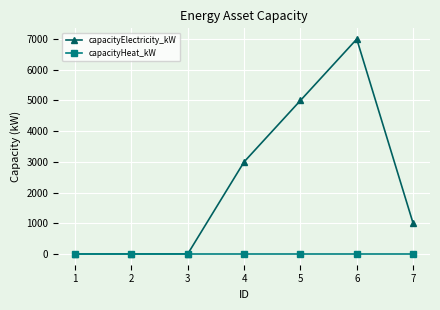

List the series in order of their peak value, lowest first.

capacityHeat_kW, capacityElectricity_kW